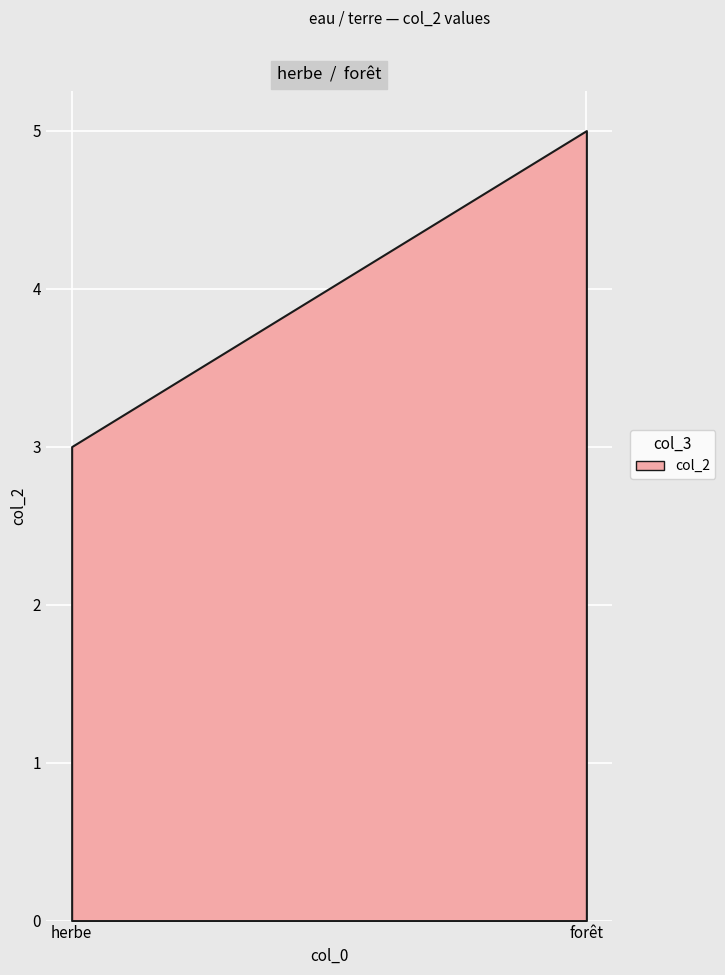

List the labels in order of value, largest first.

forêt, herbe